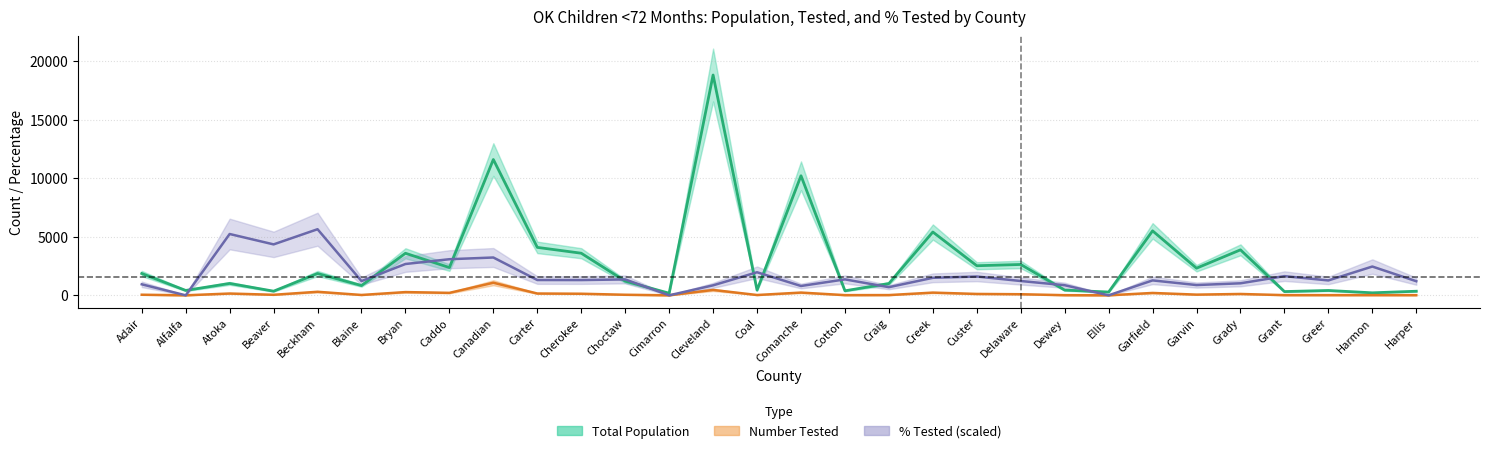

In Total Population, how many points are higher than both neighbors (excluding endpoints)?

11